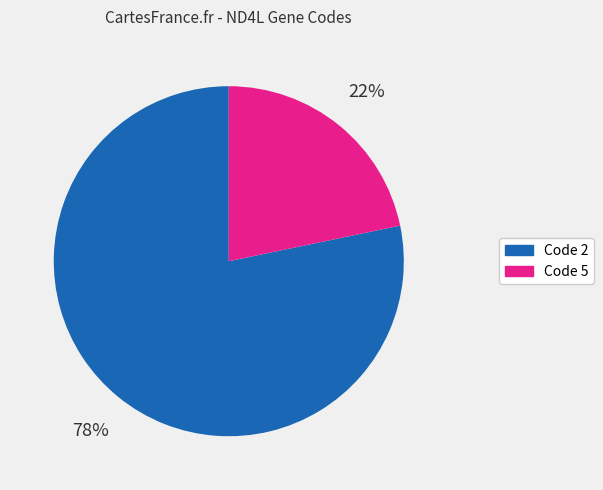

To the nearest percent, what portion does Code 2 represent?

78%